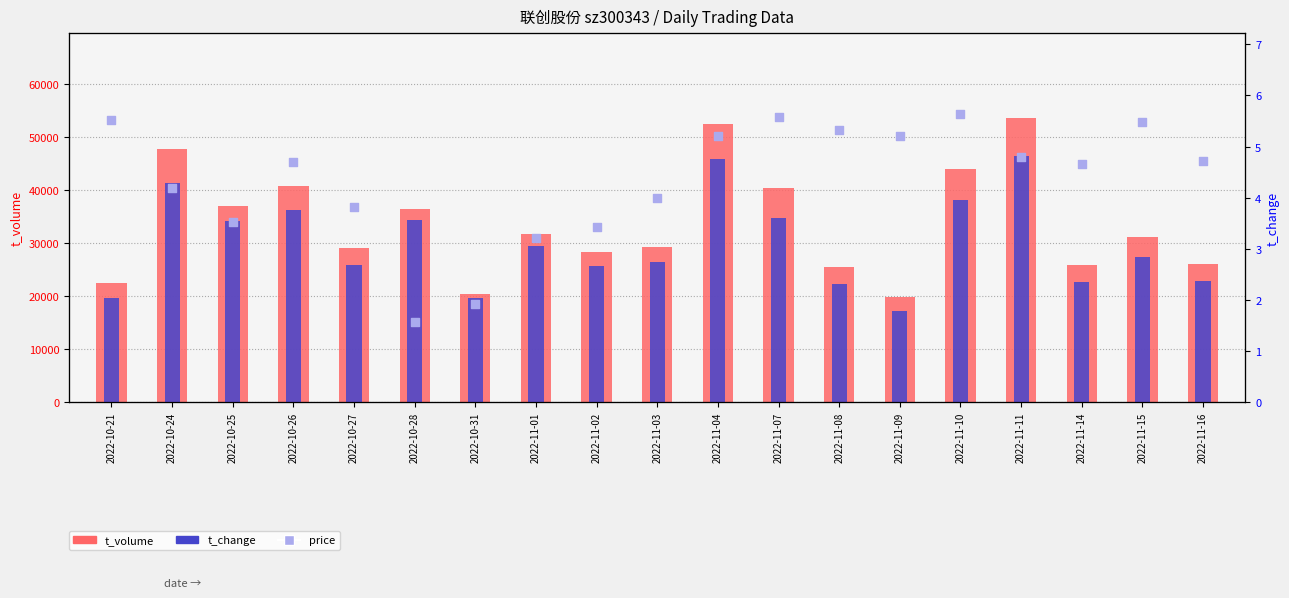

What is the total value across all series at 2022-11-10?

43870.0